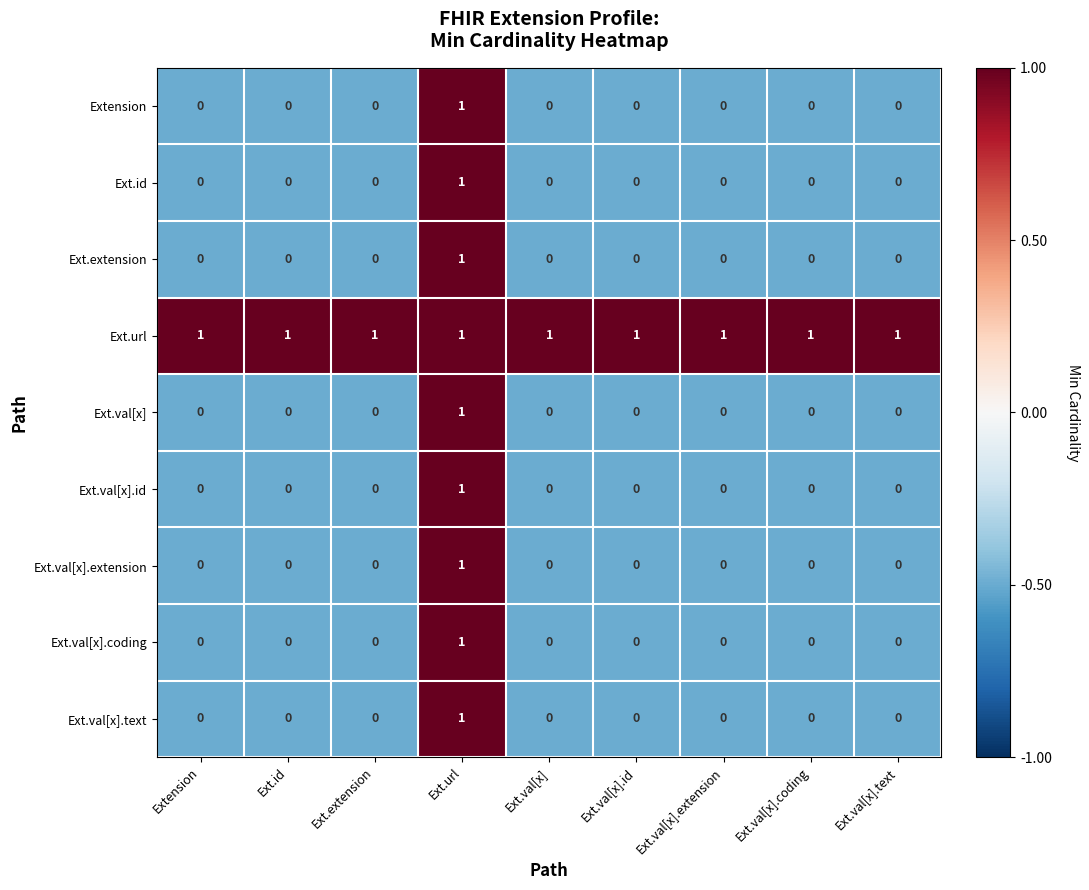

Is it true that Ext.url equals 1 at Ext.url?

True